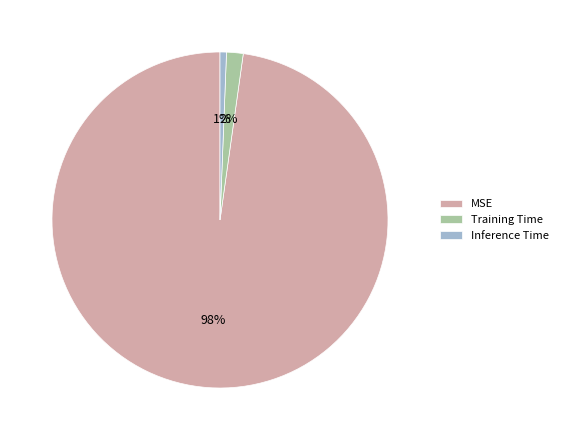

To the nearest percent, what portion does Inference Time represent?

1%